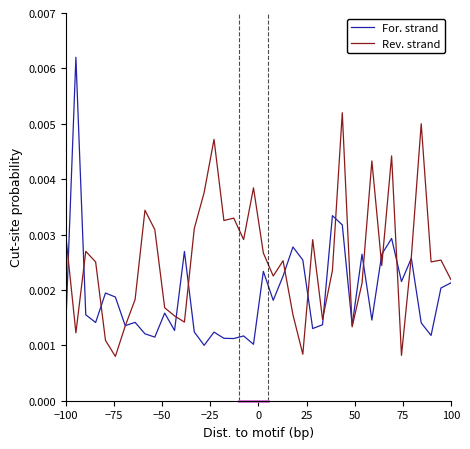

Which series has the largest total across all categories?

Rev. strand